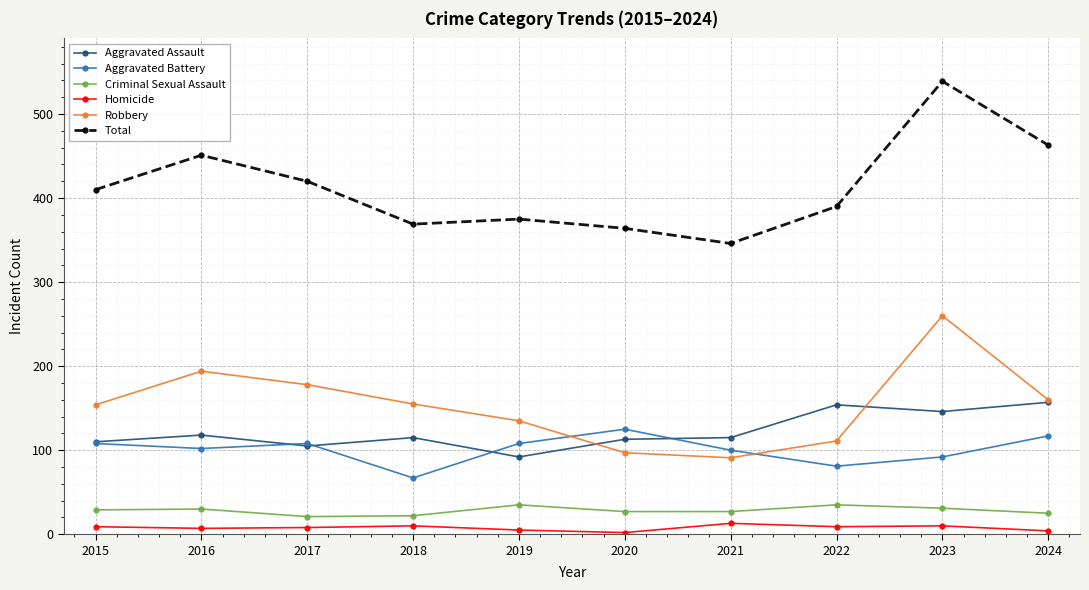

What is the greatest value displayed?

539